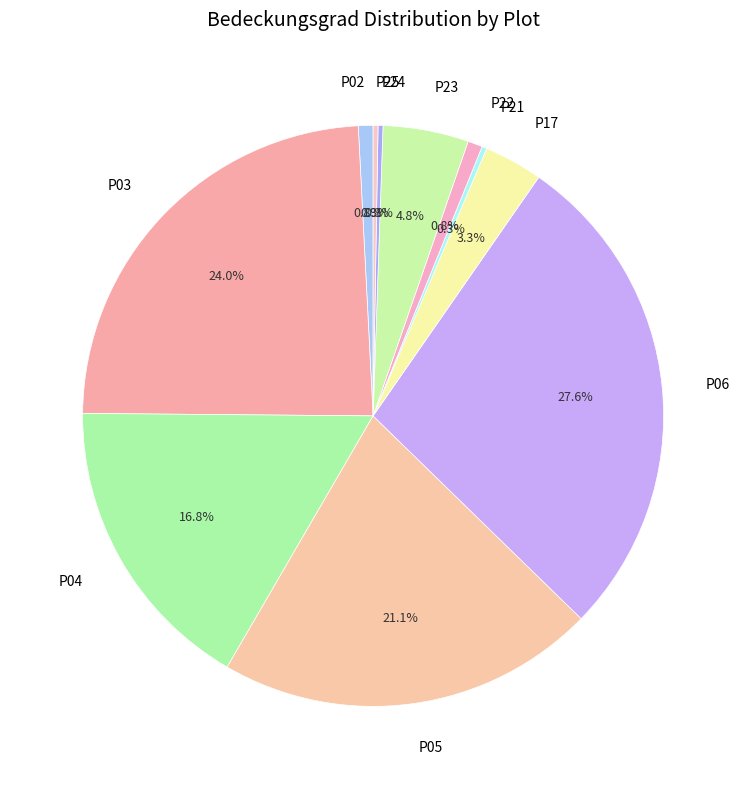

Does P23 account for over 50% of the chart?

No